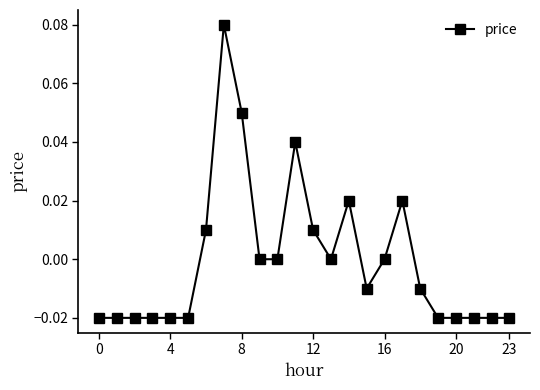

True or false: there are more than 1 points higher than both neighbors.

True